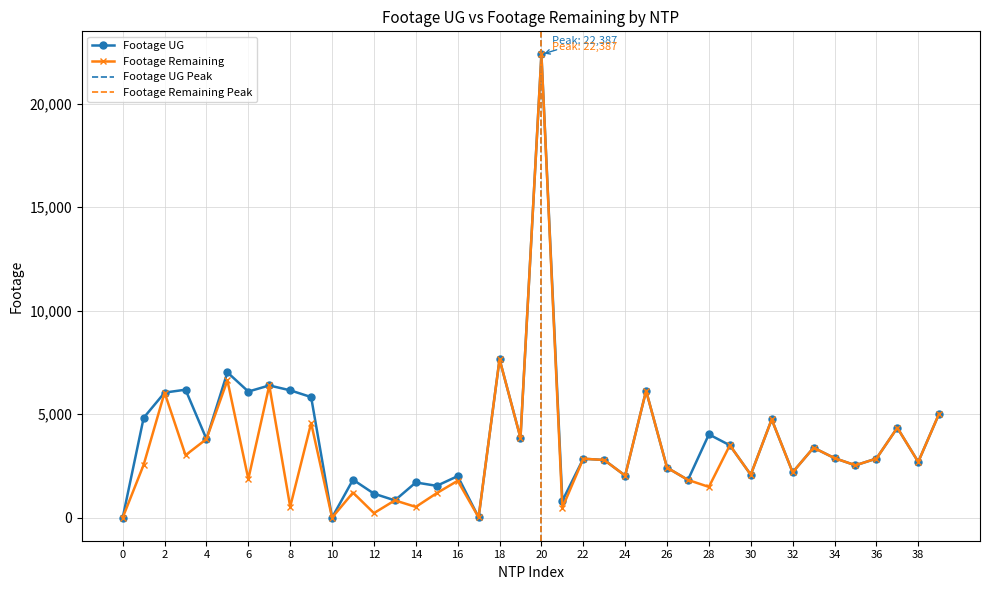

List the series in order of their overall mean, lowest first.

Footage Remaining, Footage UG